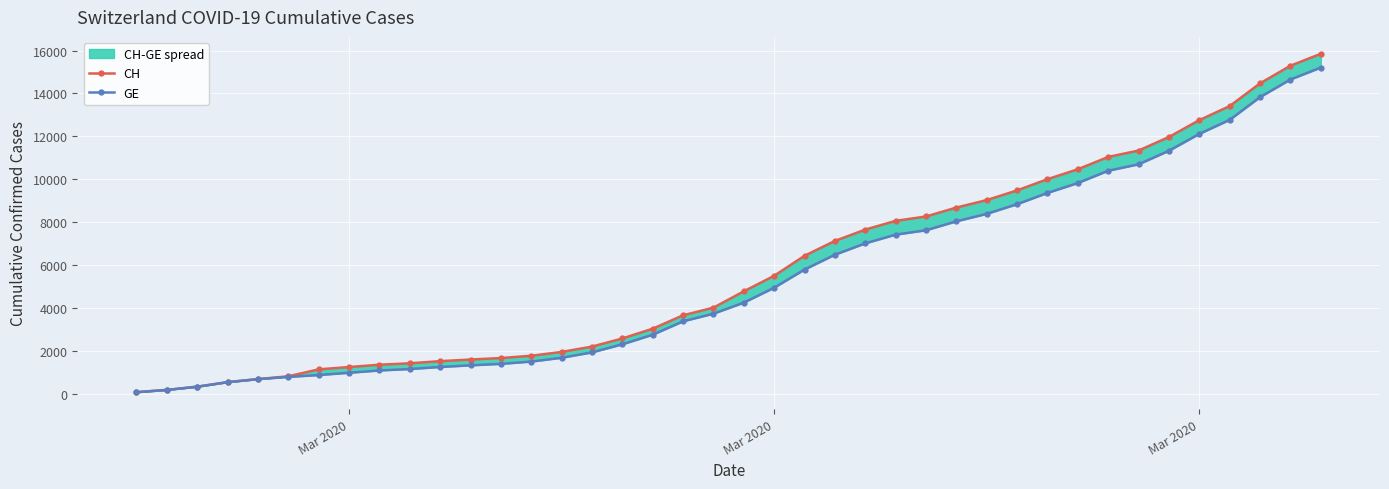

What is the minimum value for GE?

73